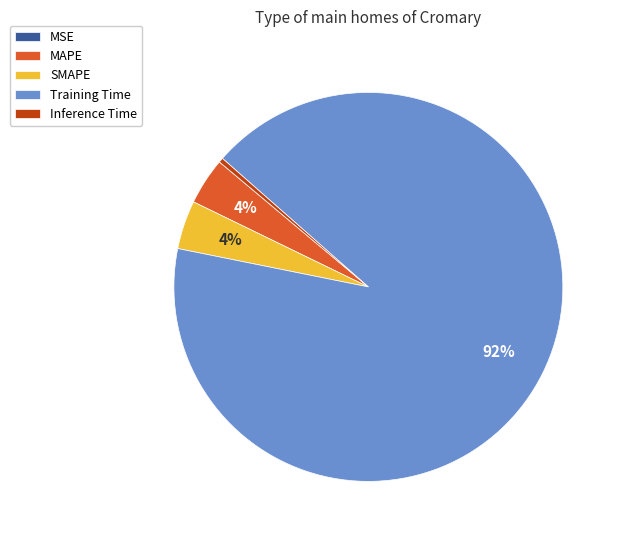

Is the sum of Training Time and MAPE greater than half?

Yes